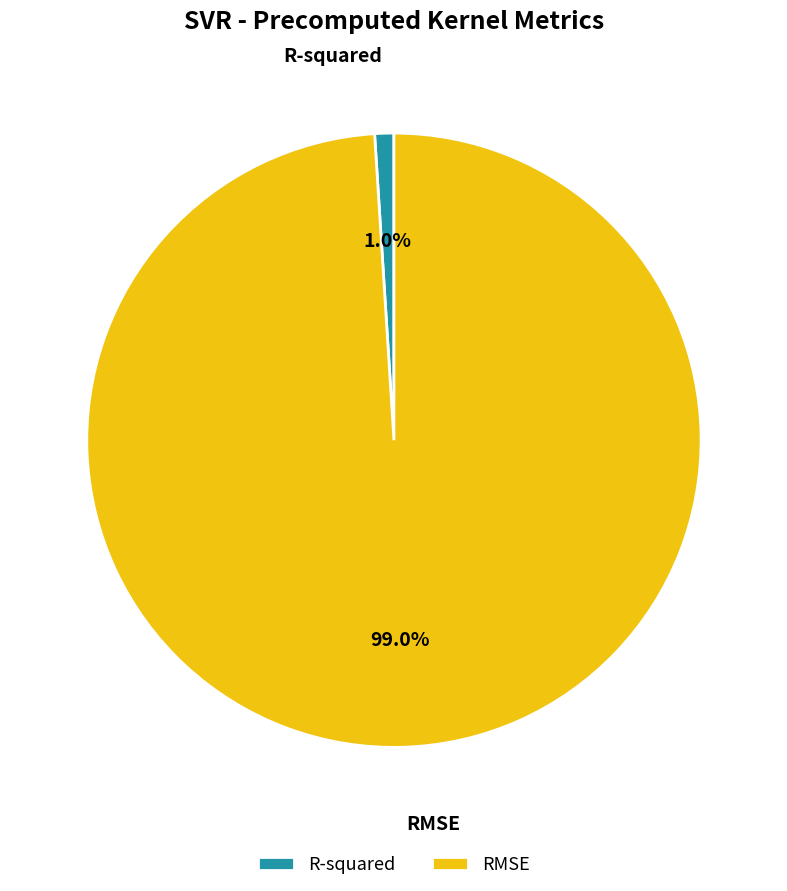

To the nearest percent, what is the average slice percentage?

50%